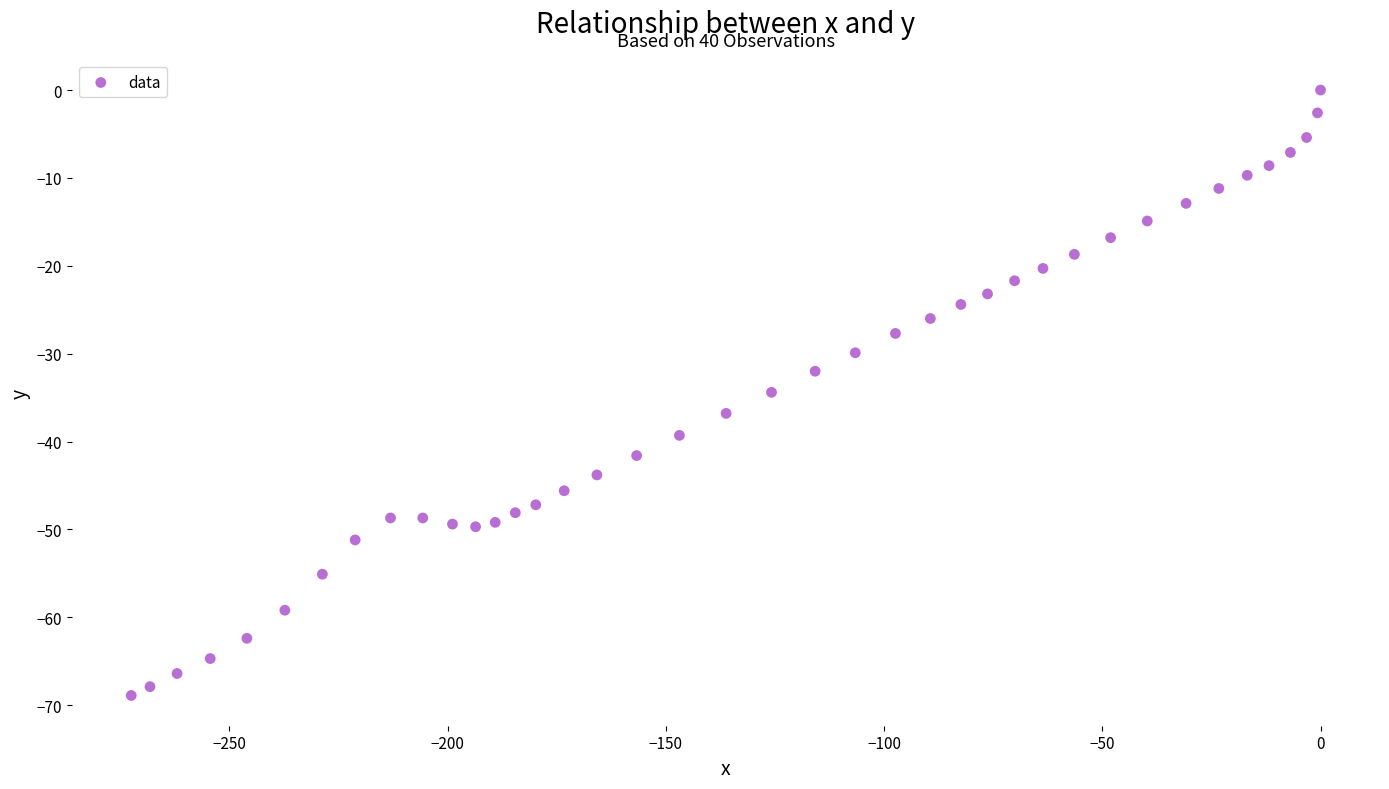

What is the range of Y values (max minus min)?

68.9